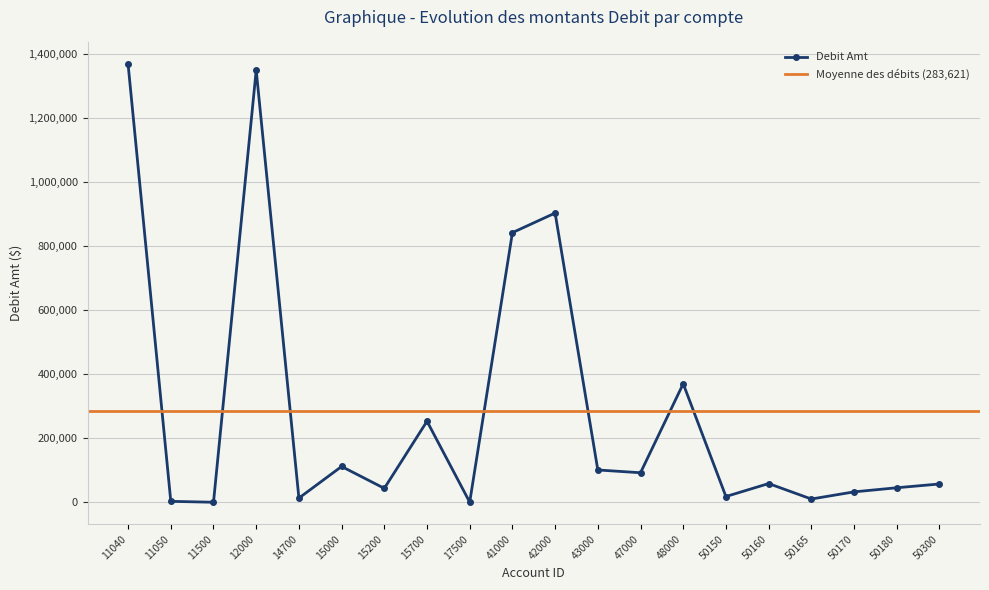

The value at 14700 is 13100.0. True or false?

True